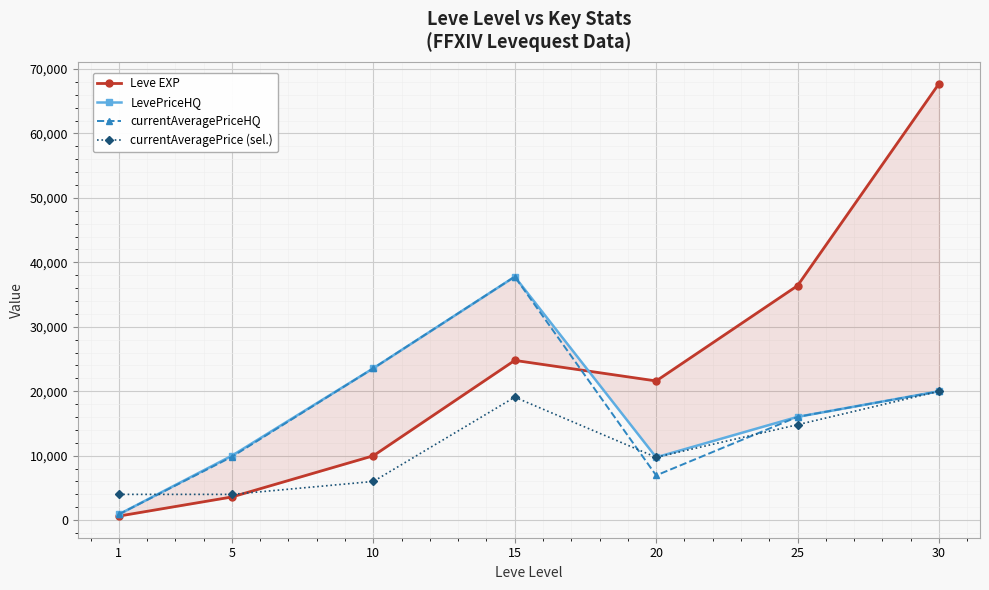

The currentAveragePrice (sel.) series shows 6006.0 at 10. True or false?

True